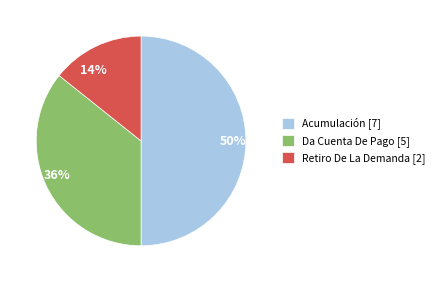

Does 36% represent more than half of the total?

No